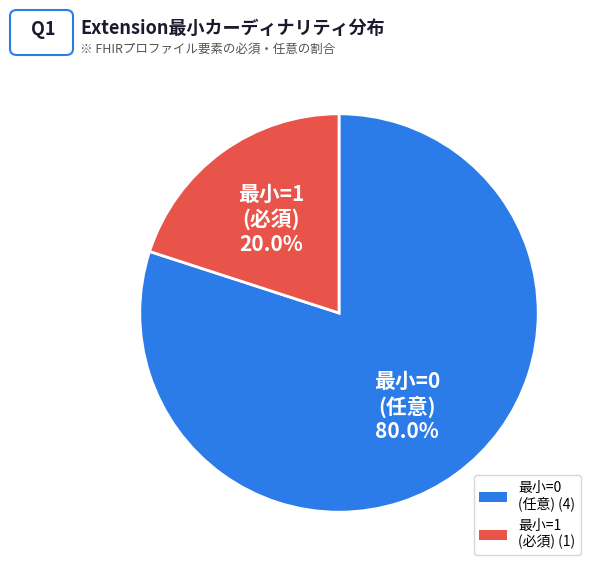

What is the ratio of the value at 最小=0 (任意) (4) to the value at 最小=1 (必須) (1)?

4.0